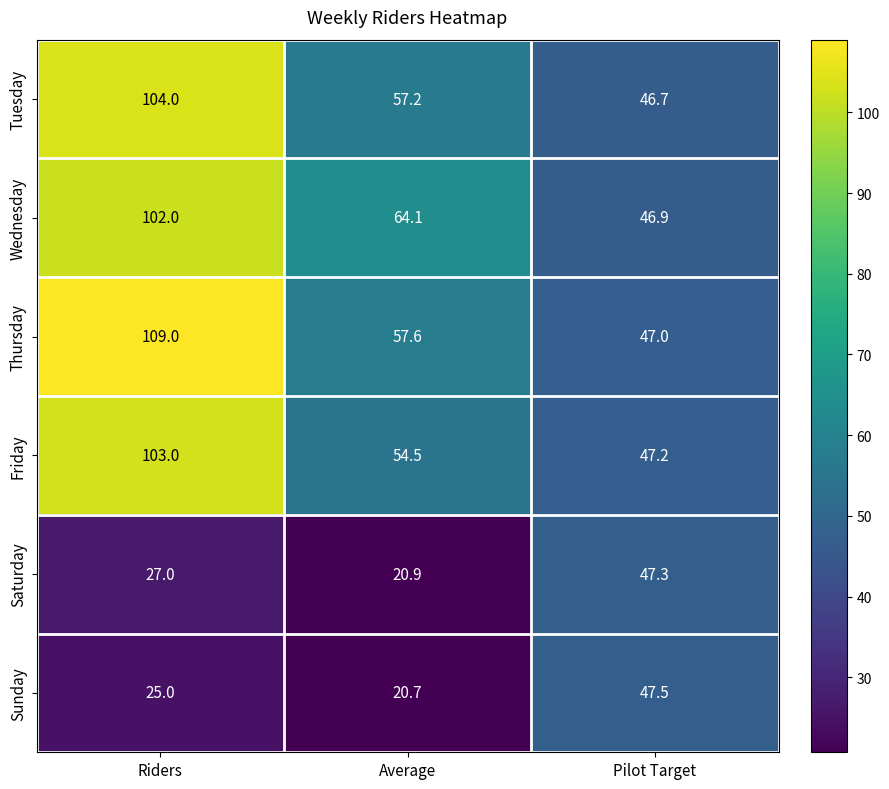

What is the total value across all series at Average?

275.0